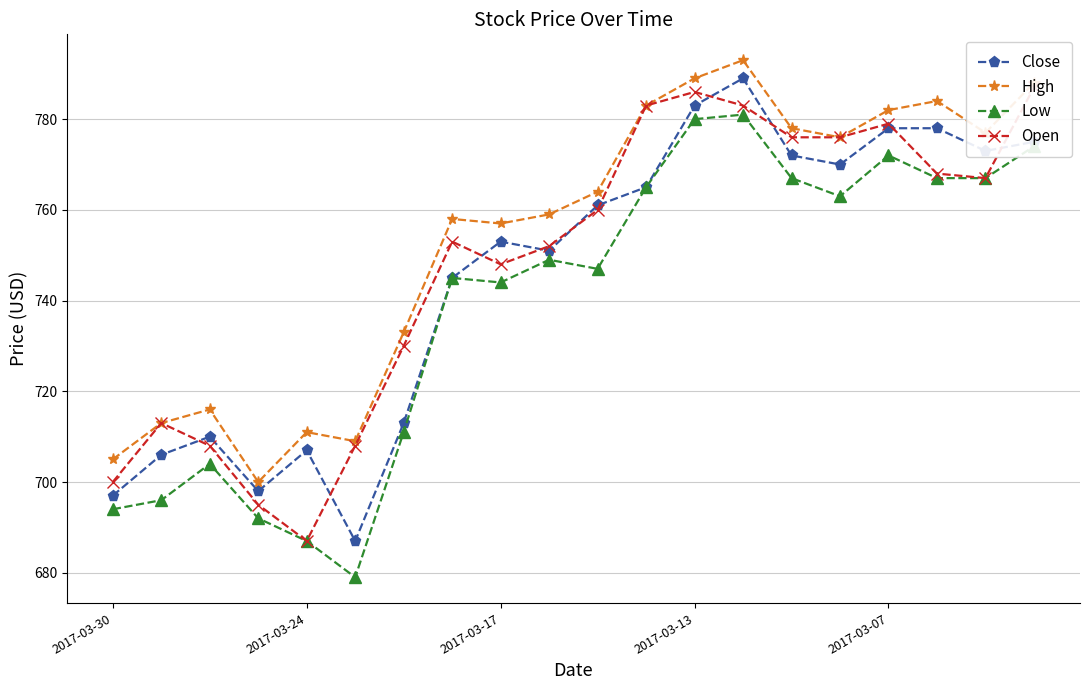

What is the difference between the maximum and second lowest values in the Open series?

92